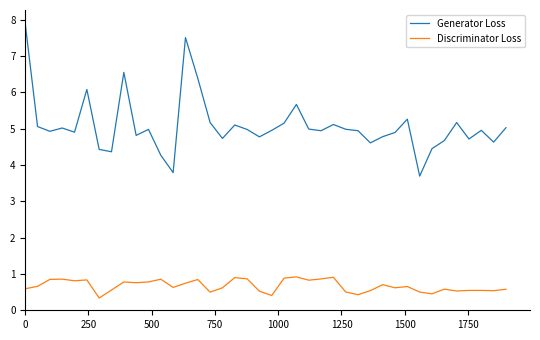

Which series has the largest range (max minus min)?

Generator Loss